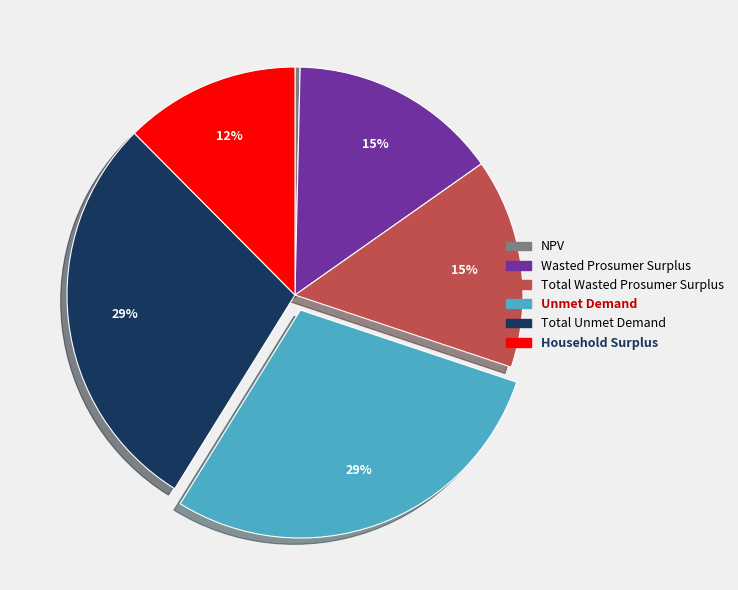

Combined, do Total Unmet Demand and Household Surplus account for over 50%?

No